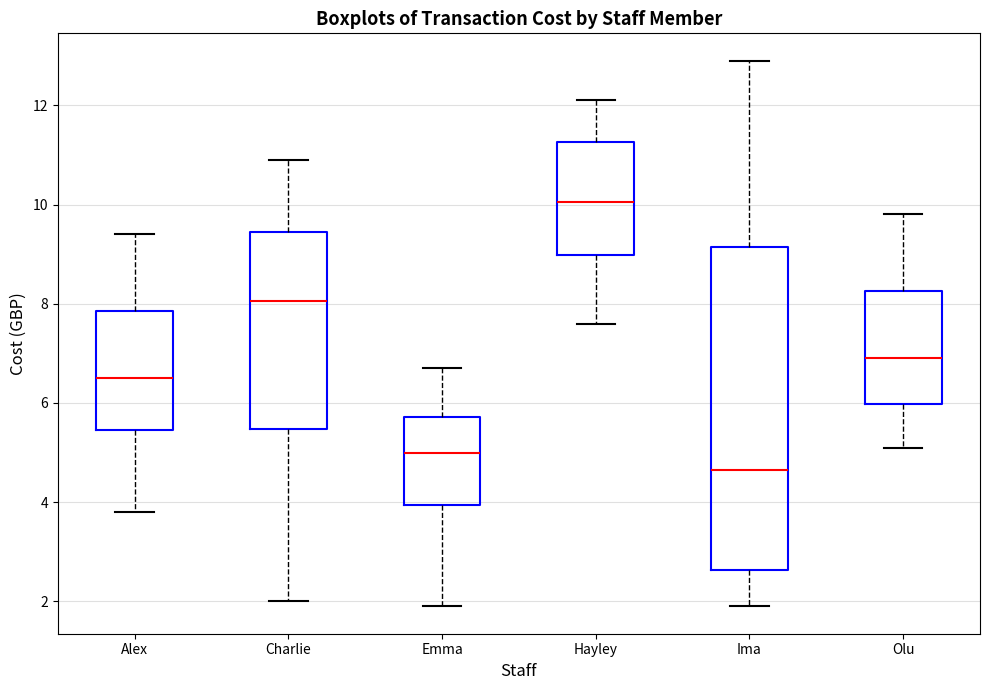

Comparing the boxes themselves (not the whiskers), which one is the tallest?

Ima